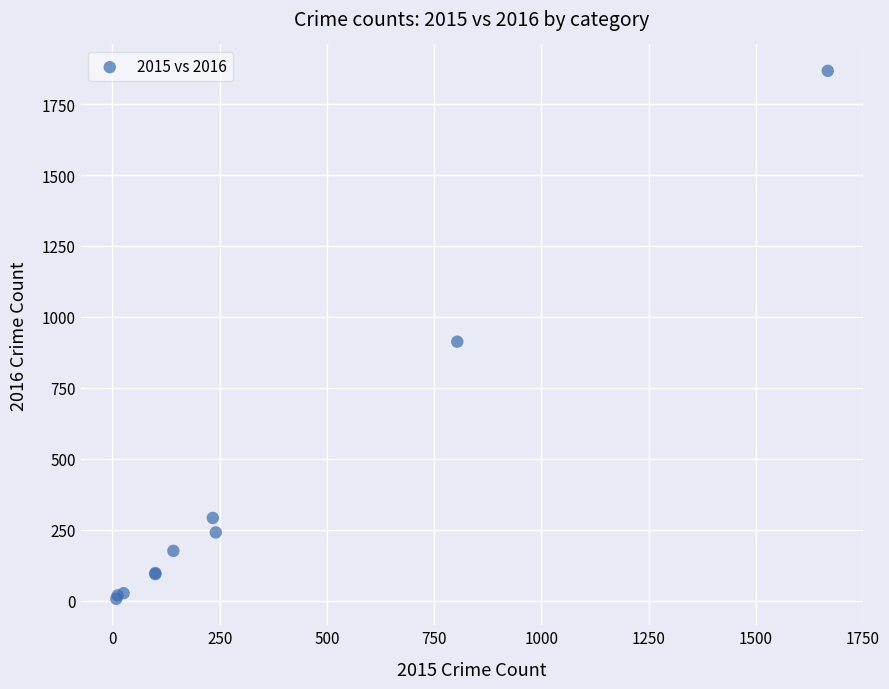

What Y value in the scatter plot is closest to 937?

913